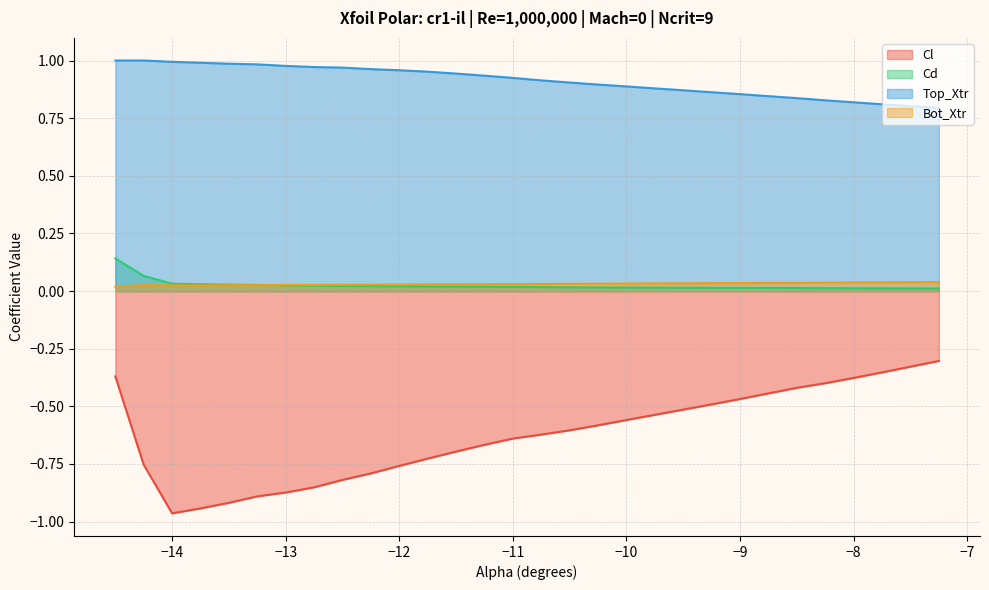

True or false: Cd has more than 1 points higher than both neighbors.

False